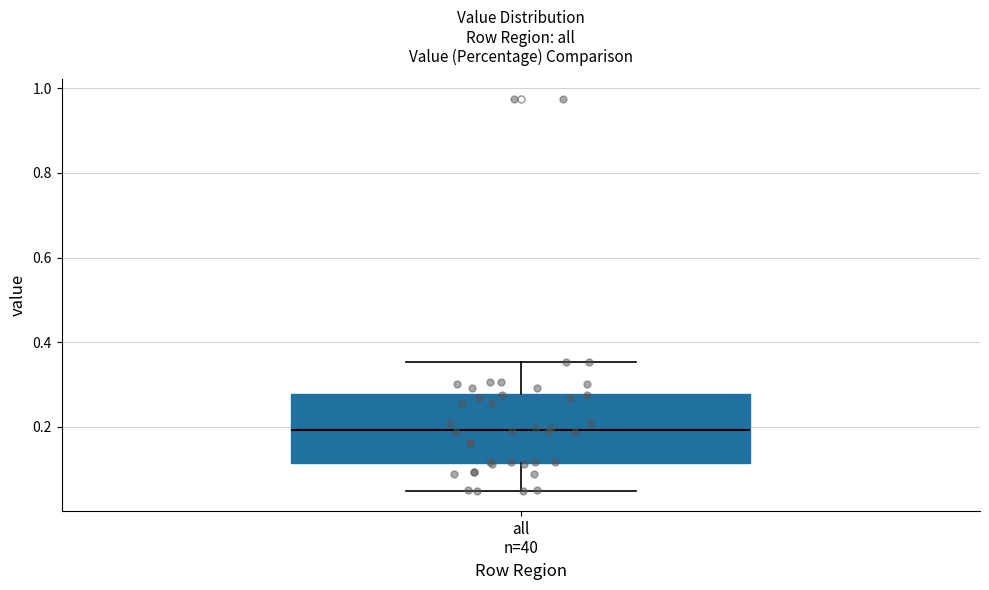

Where is the upper edge of the box for all n=40 on the y-axis? The values are not printed on the chart, so give them approximately, as read against the axis.

0.28